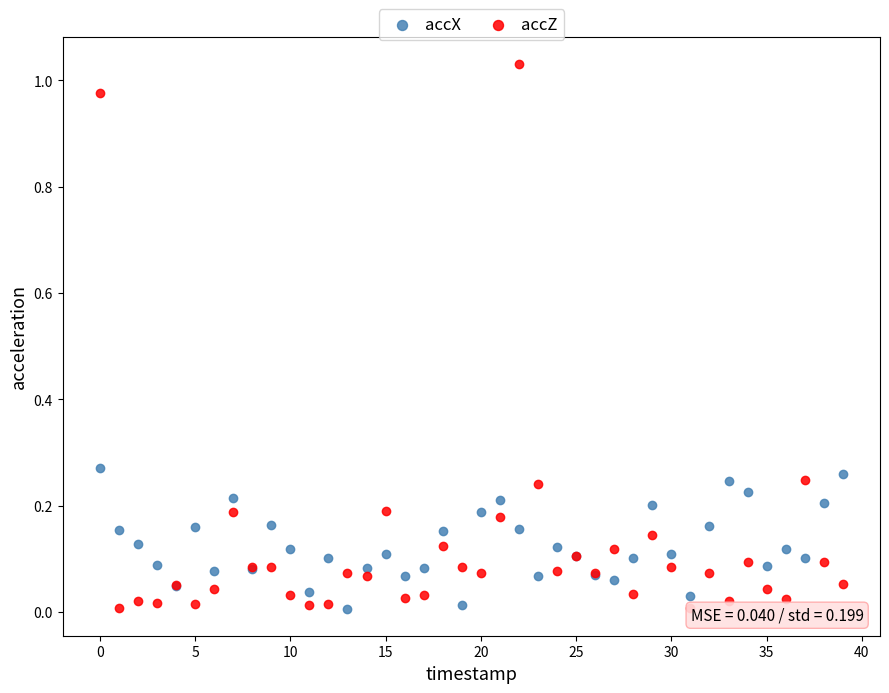

Which series contains the highest Y value?

accZ